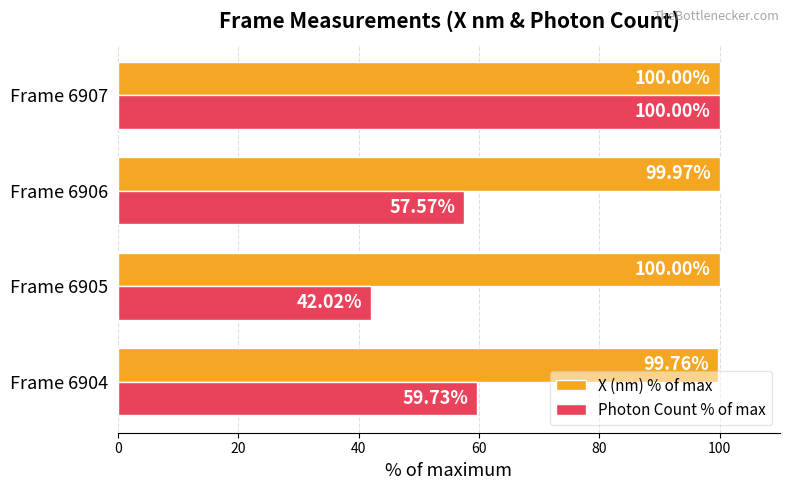

What is the difference between the second highest and second lowest values in the Photon Count % of max series?

2.2